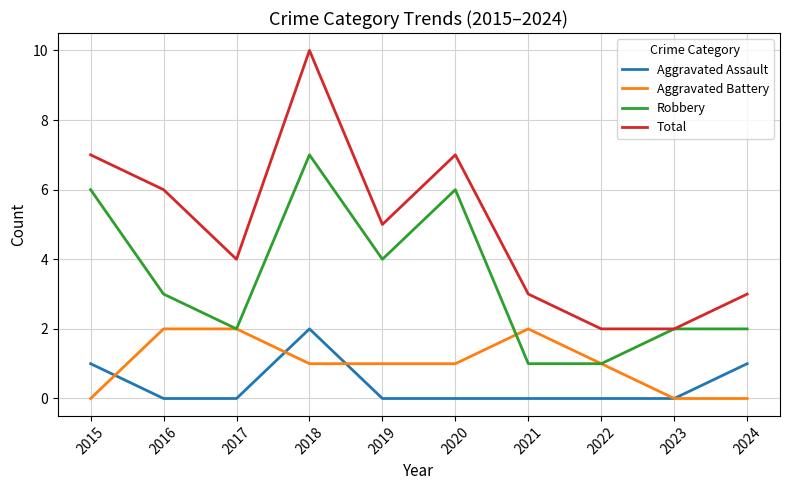

Which series has the largest range (max minus min)?

Total